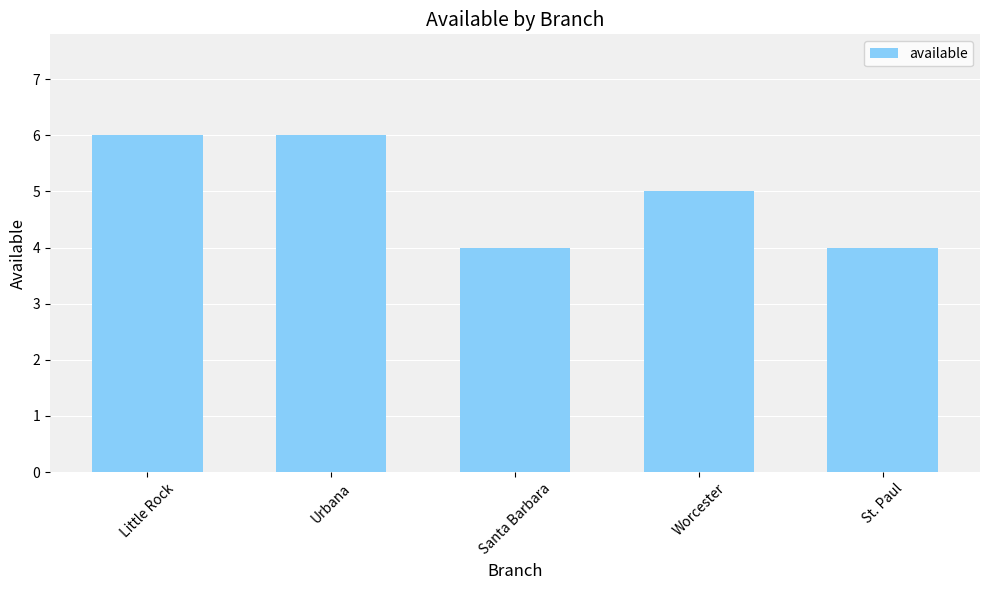

Reading left to right, list all the values displayed in this chart.

6	6	4	5	4